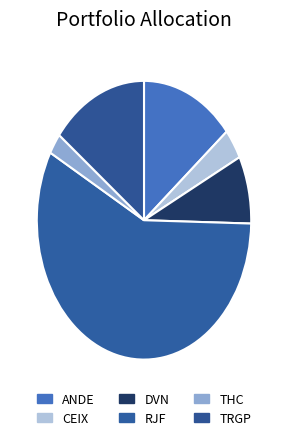

Is there any slice that represents more than half of the pie?

Yes